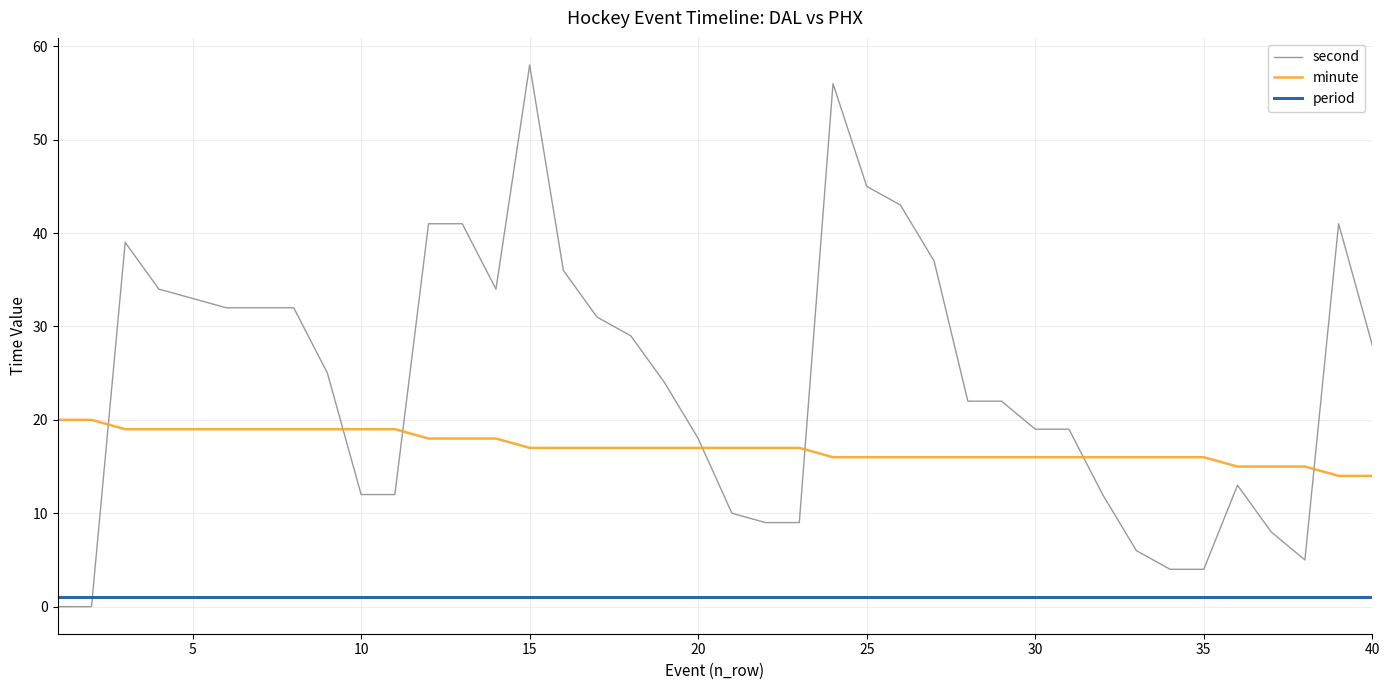

What is the difference between the maximum and minimum values in the minute series?

6